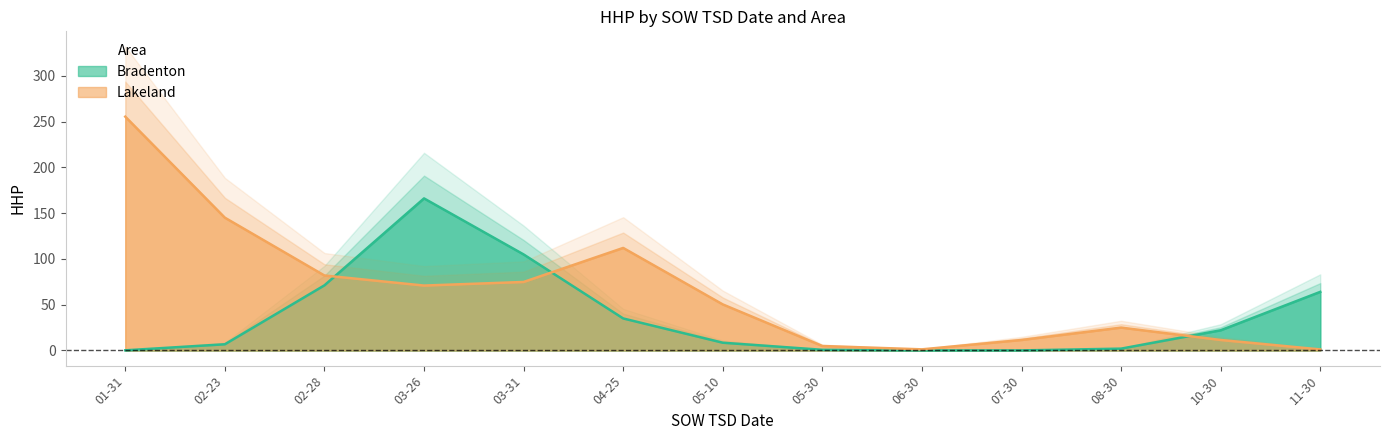

Rank the series by their maximum value, from highest to lowest.

Lakeland, Bradenton